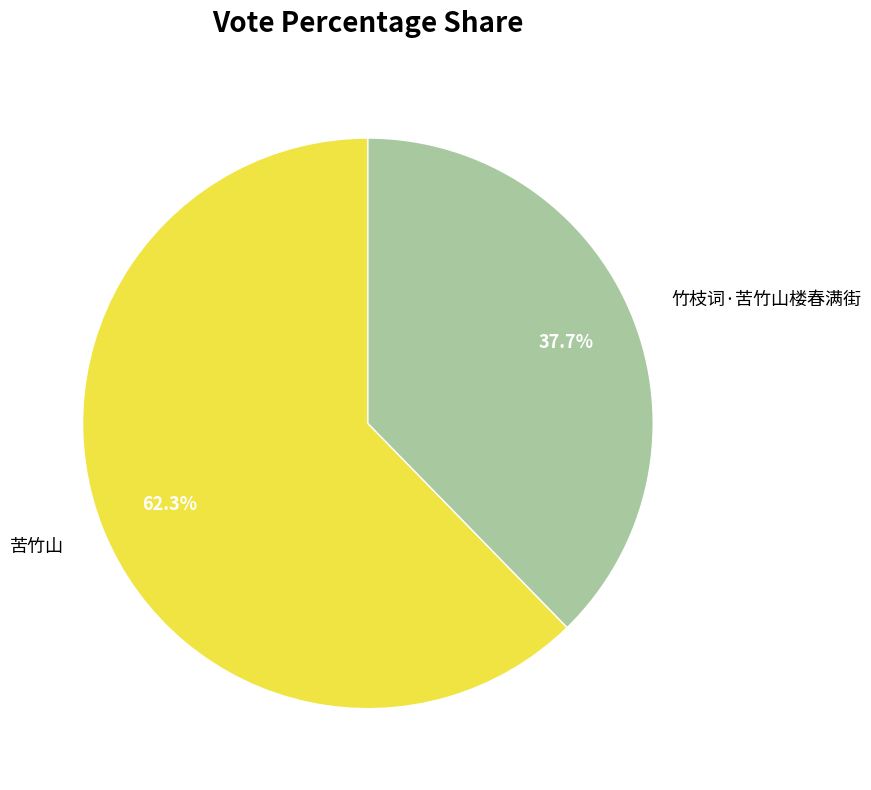

Count the number of slices in the pie.

2